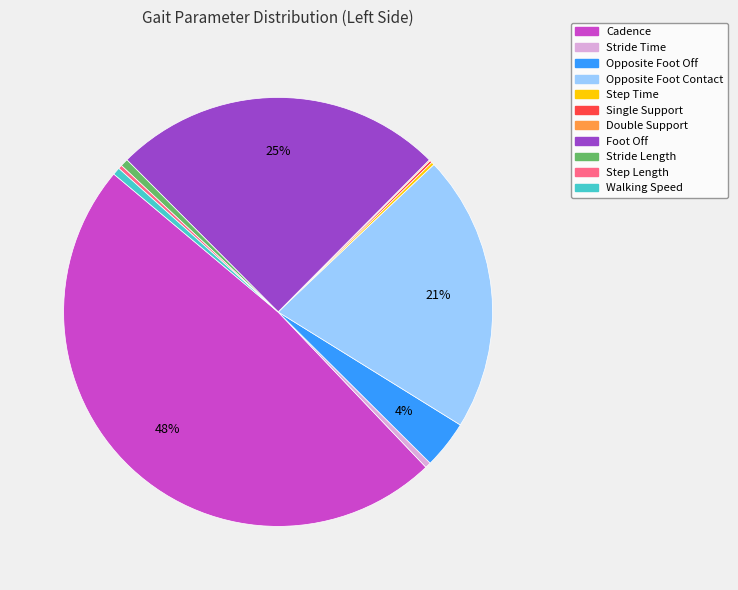

What percentage is the Stride Length slice, to the nearest percent?

1%